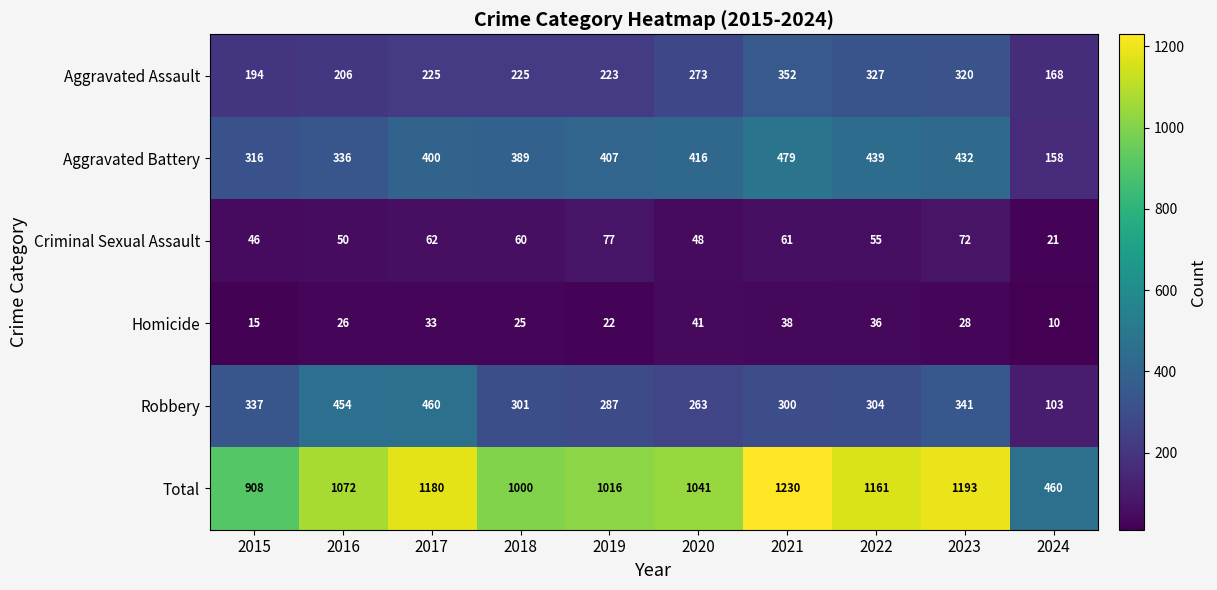

What is the minimum value shown in the chart?

10